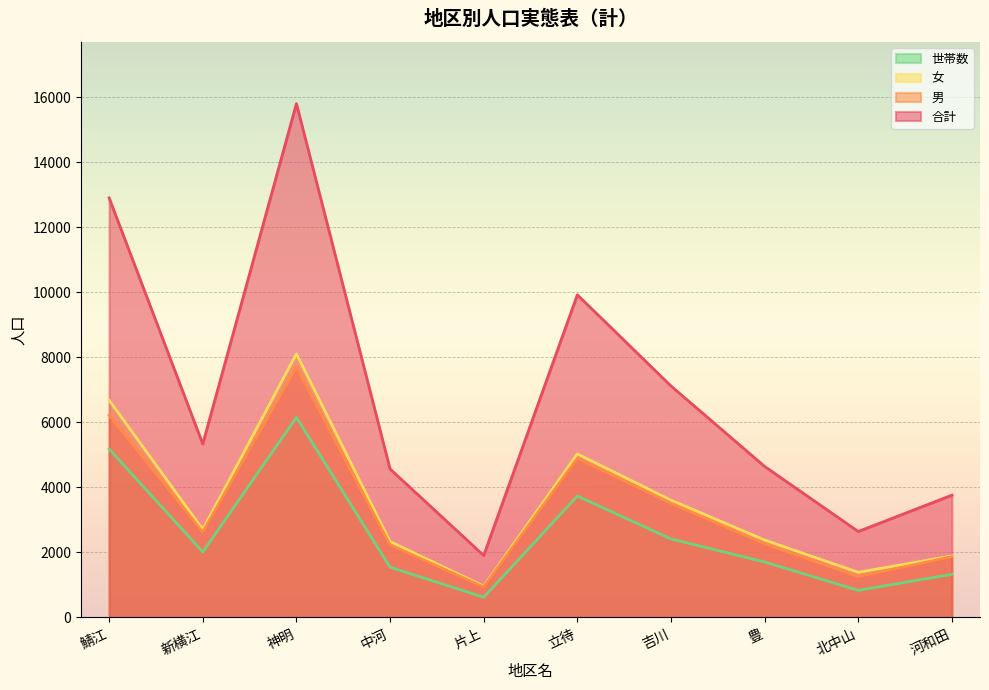

At which label does 女 reach its peak?

神明